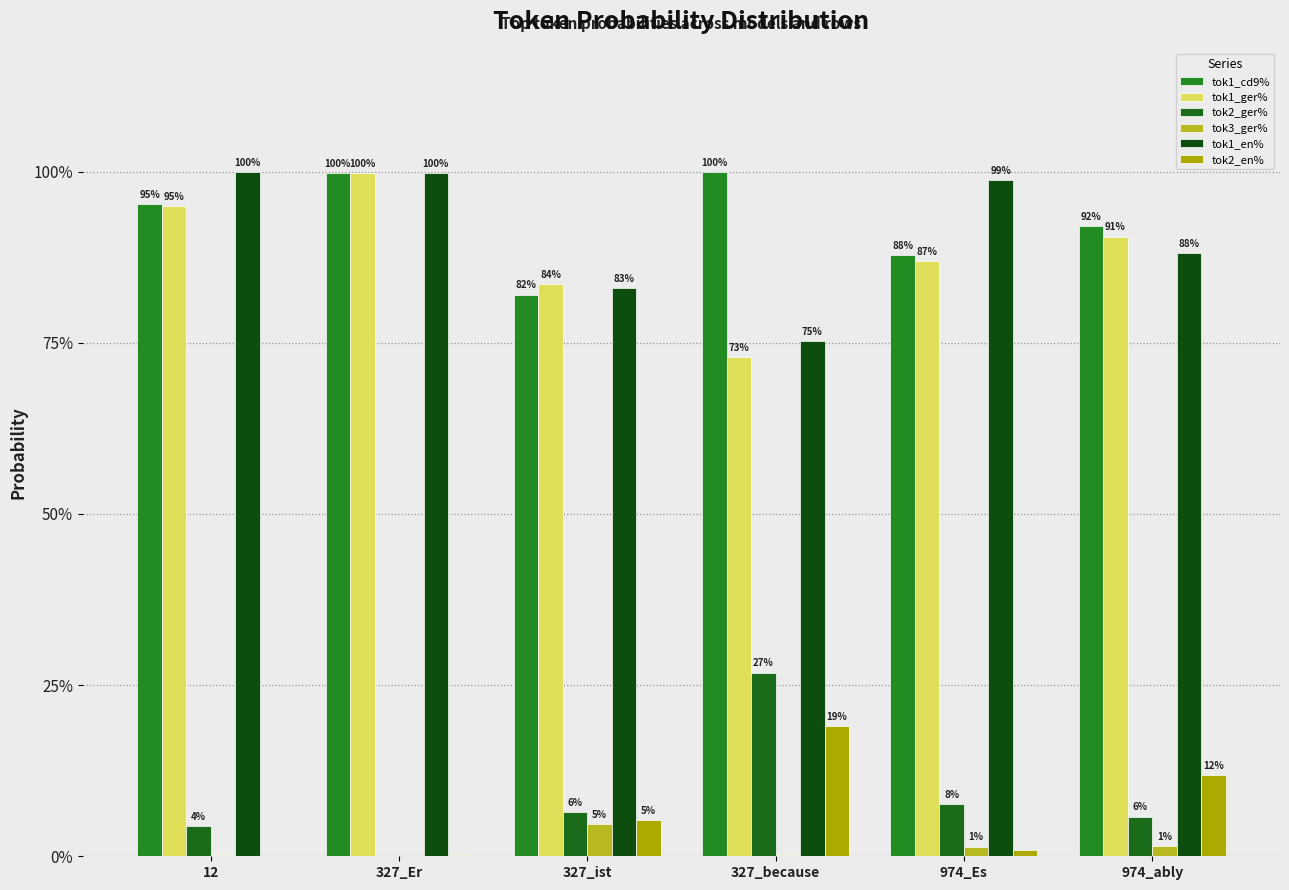

What is the label of the 3rd bar from the right?

327_because